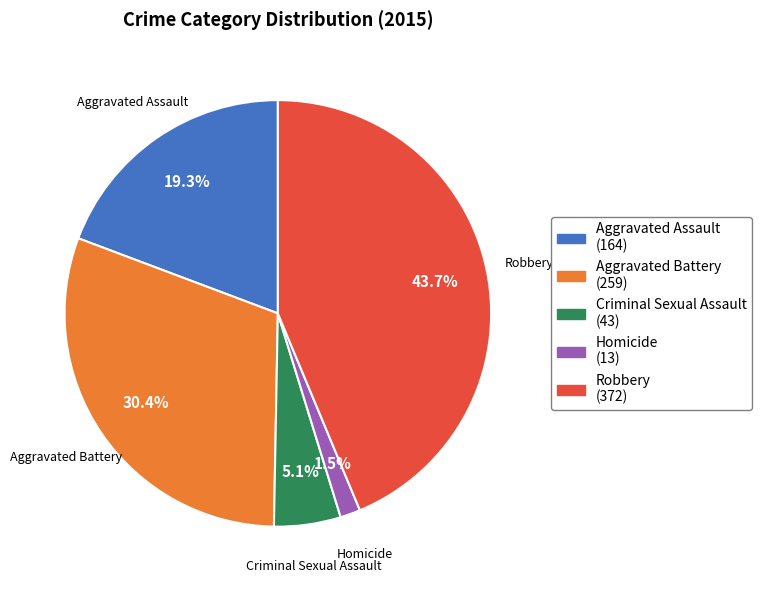

To the nearest percent, what percentage of the pie is Robbery?

44%